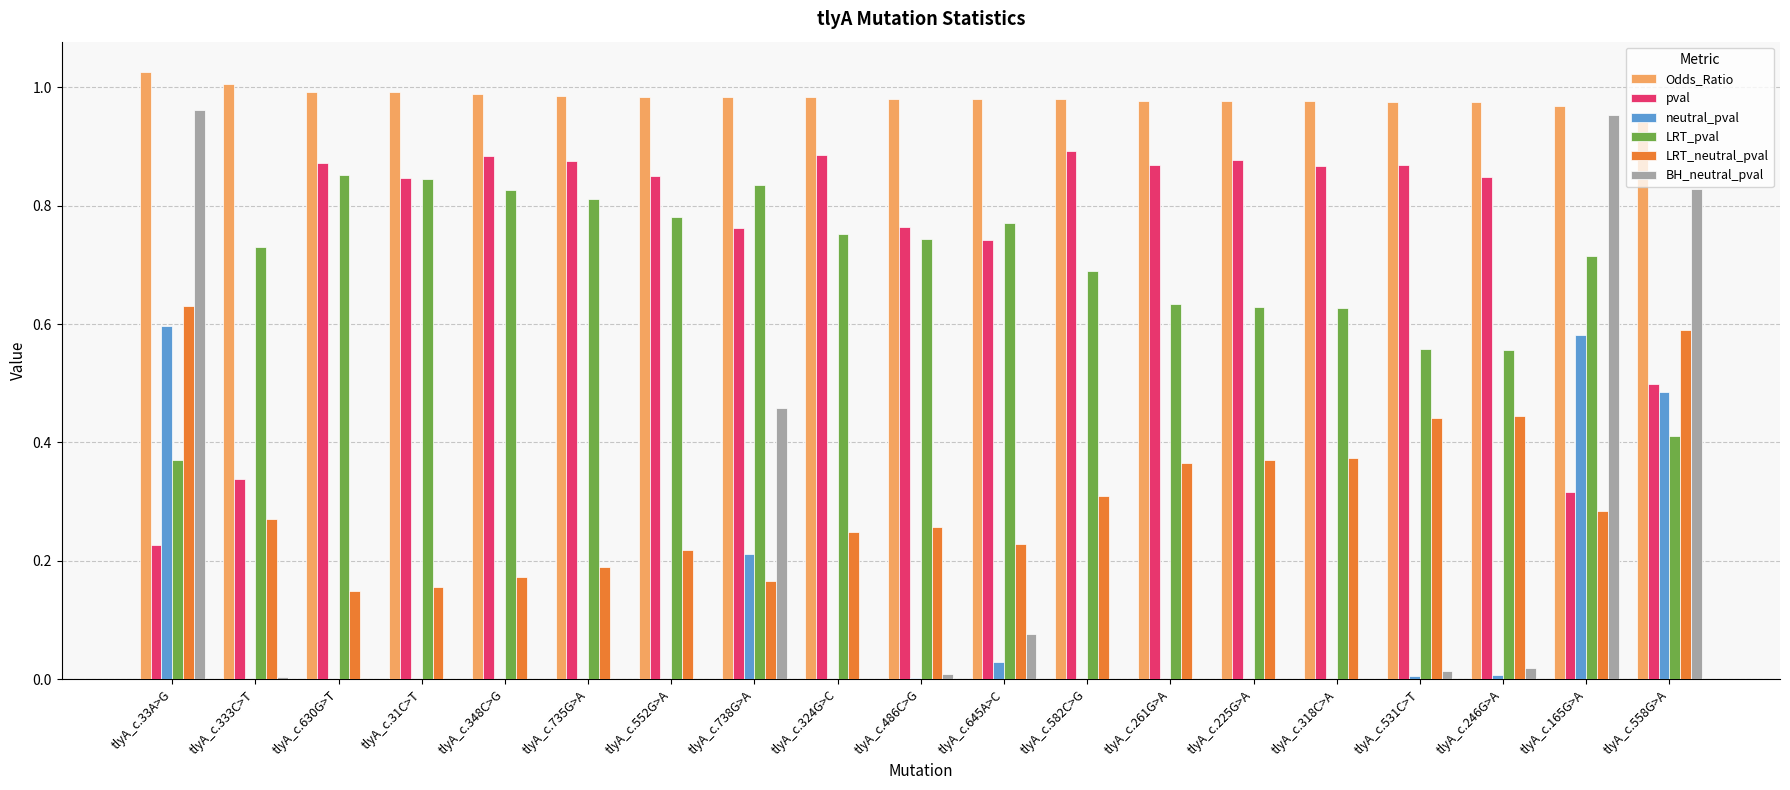

The BH_neutral_pval series shows 0.0 at tlyA_c.261G>A. True or false?

True